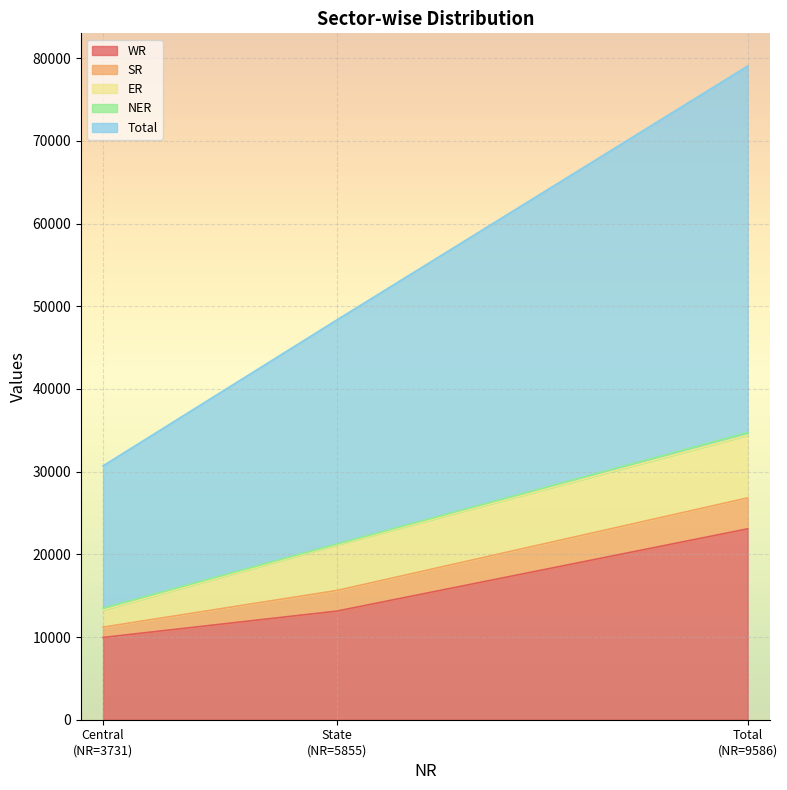

How many WR values are between 9947 and 23086?

3